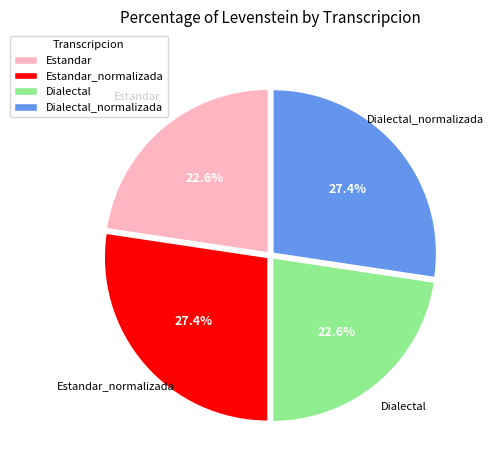

To the nearest percent, what is the difference between the largest and smallest slice percentages?

5%